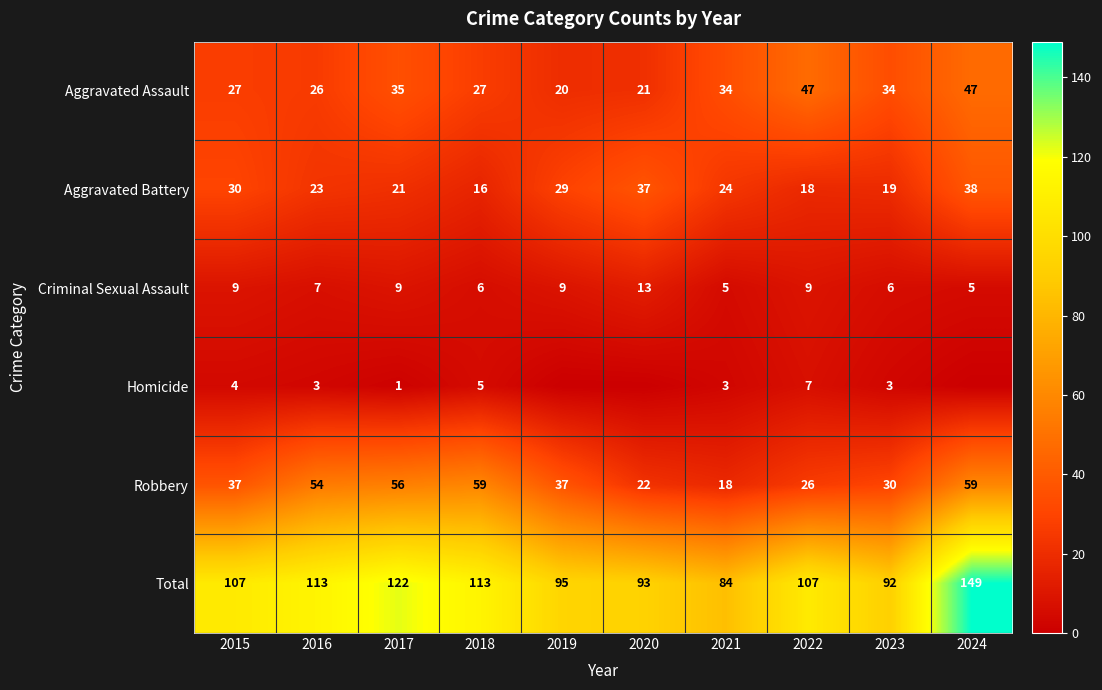

At 2019, list the series in order from smallest to largest.

Homicide, Criminal Sexual Assault, Aggravated Assault, Aggravated Battery, Robbery, Total